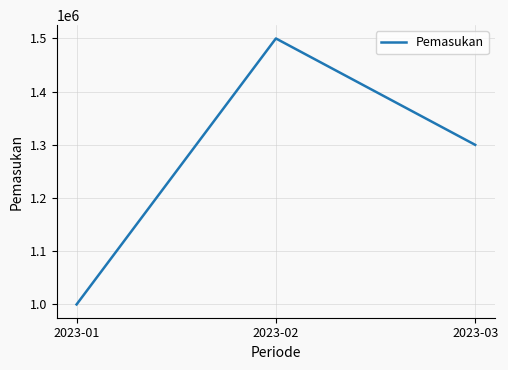

Rank the categories by value from lowest to highest.

2023-01, 2023-03, 2023-02